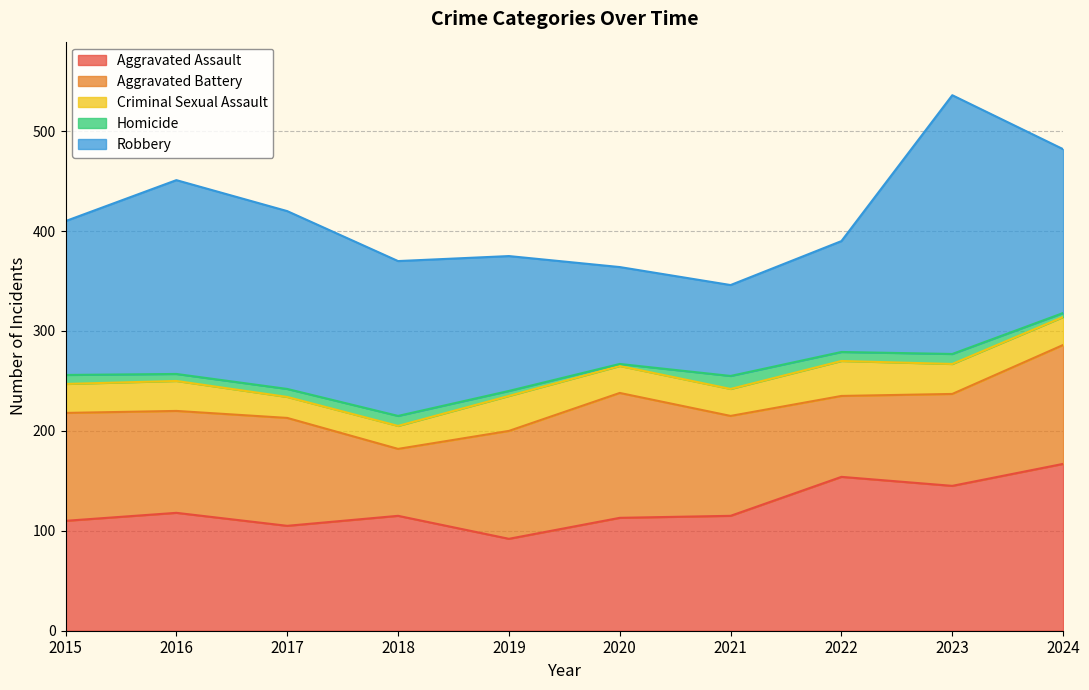

At which label does Robbery first exceed 155?

2016